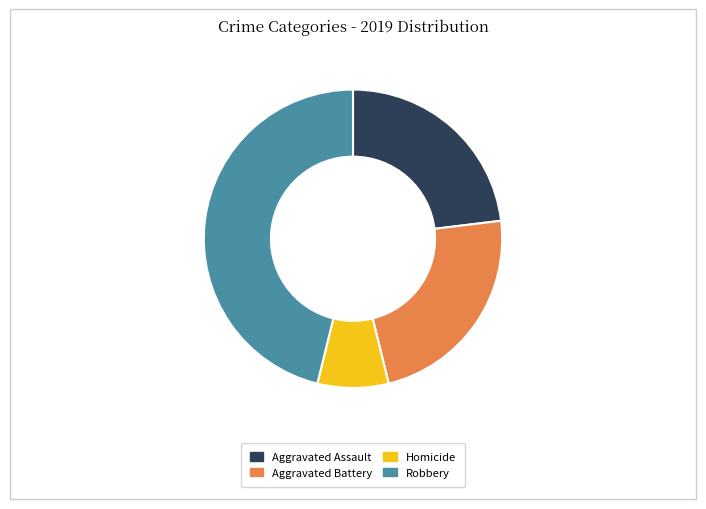

How many segments does this pie chart have?

4